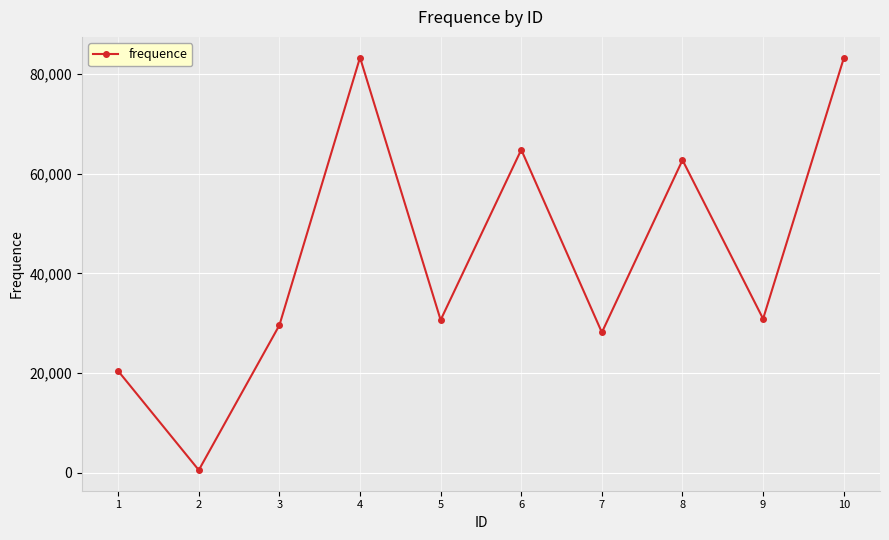

Does the chart display data point markers on the line(s)?

Yes